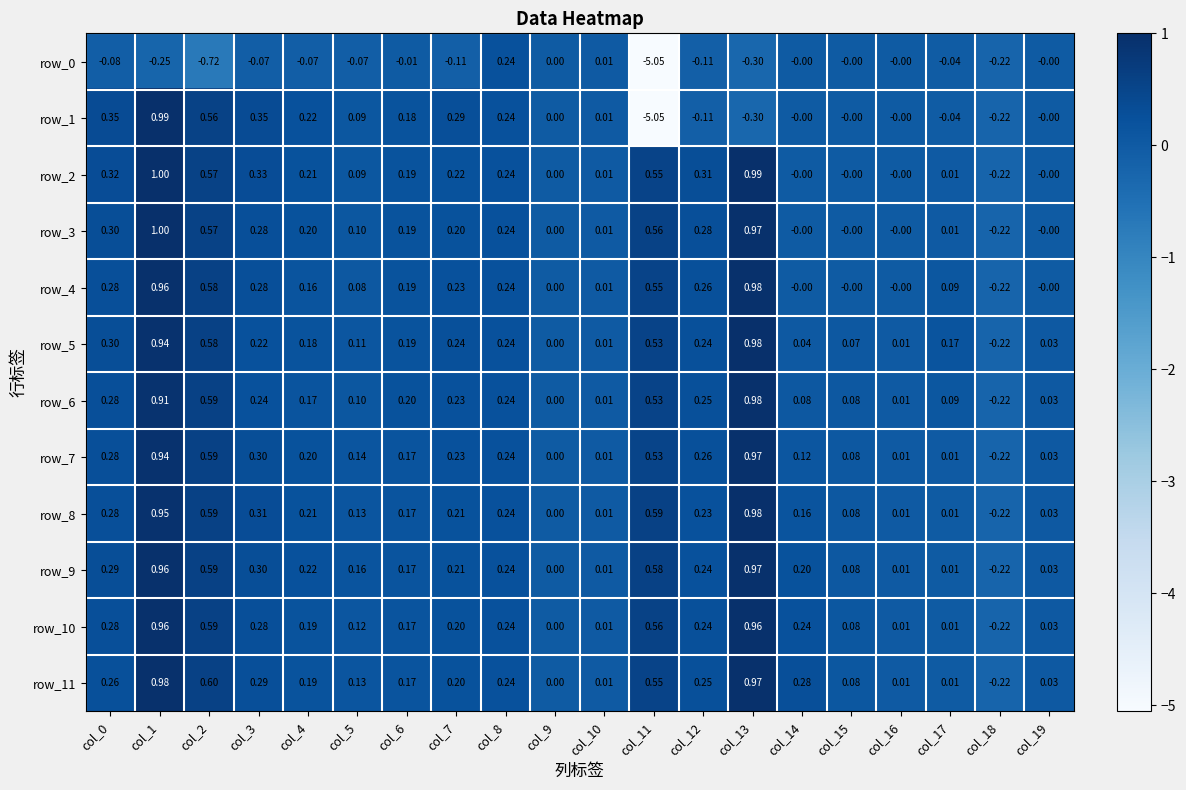

Is the value of row_6 at col_19 greater than the value of row_5 at col_15?

No